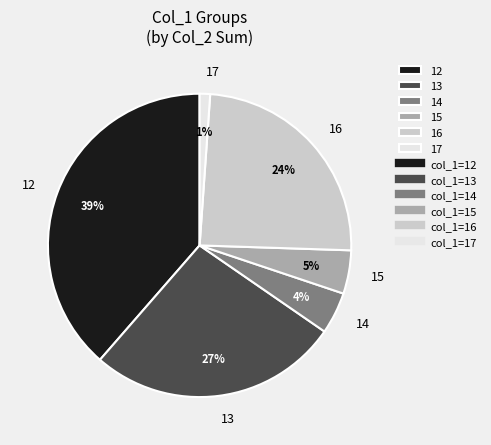

To the nearest percent, what percentage of the pie is 17?

1%